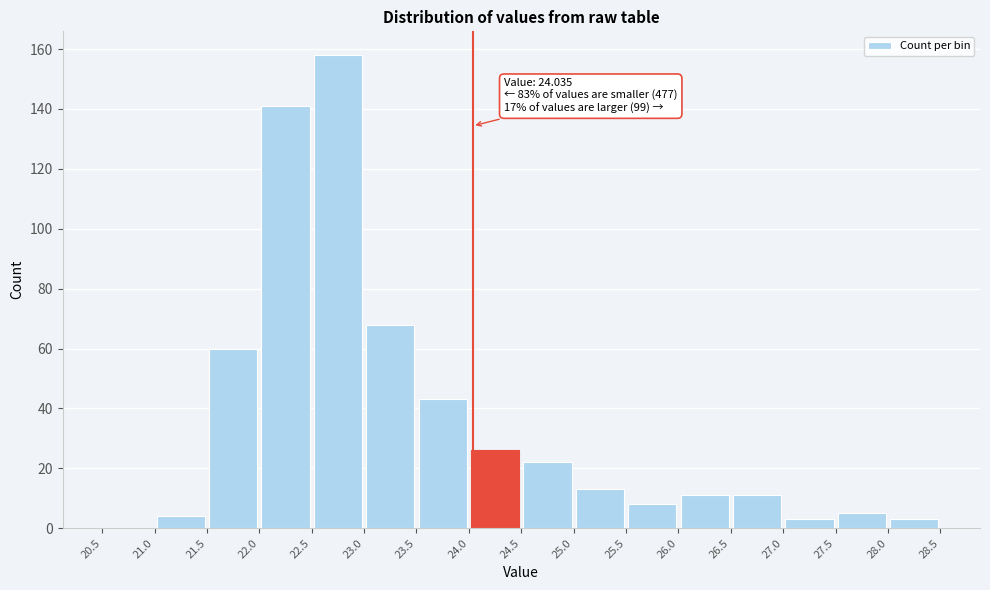

Which range on the x-axis has the tallest bar?

22.5 to 23.0